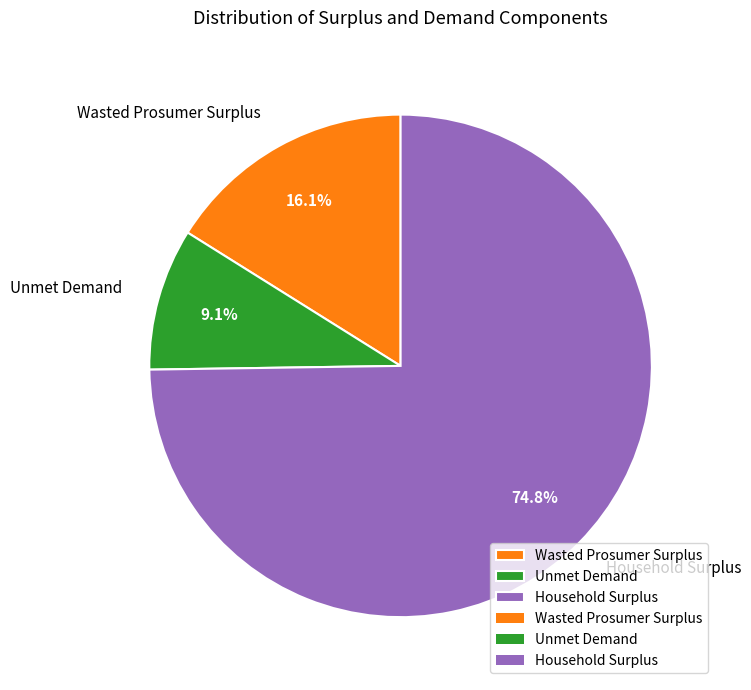

How many segments does this pie chart have?

3